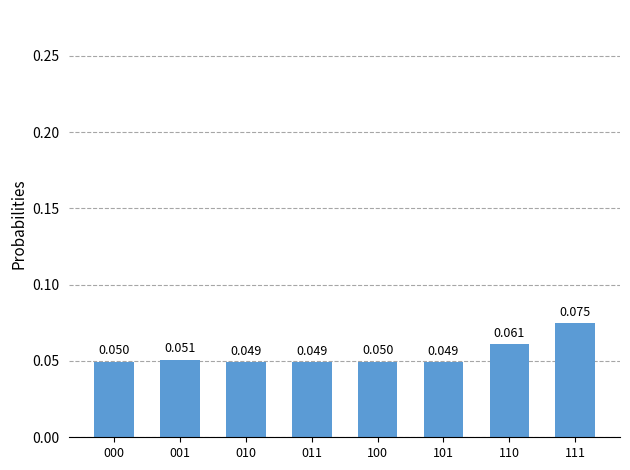

What is the value of the 8th bar from the left?

0.1